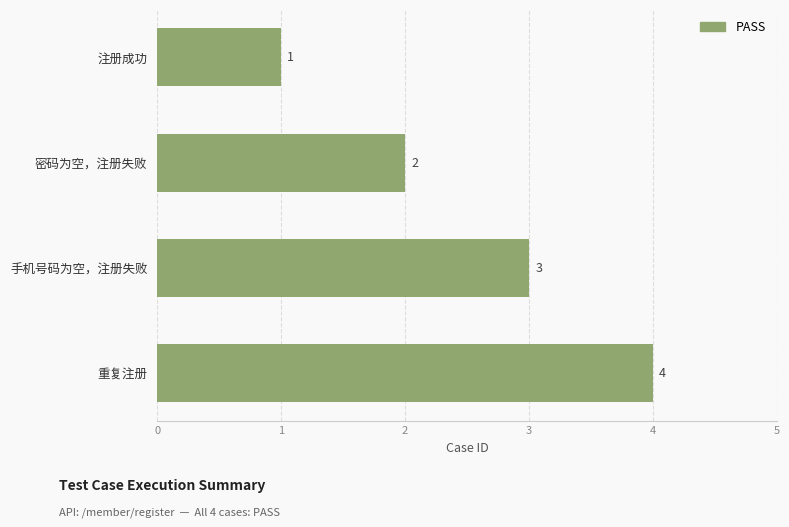

How many data points are less than 3?

2